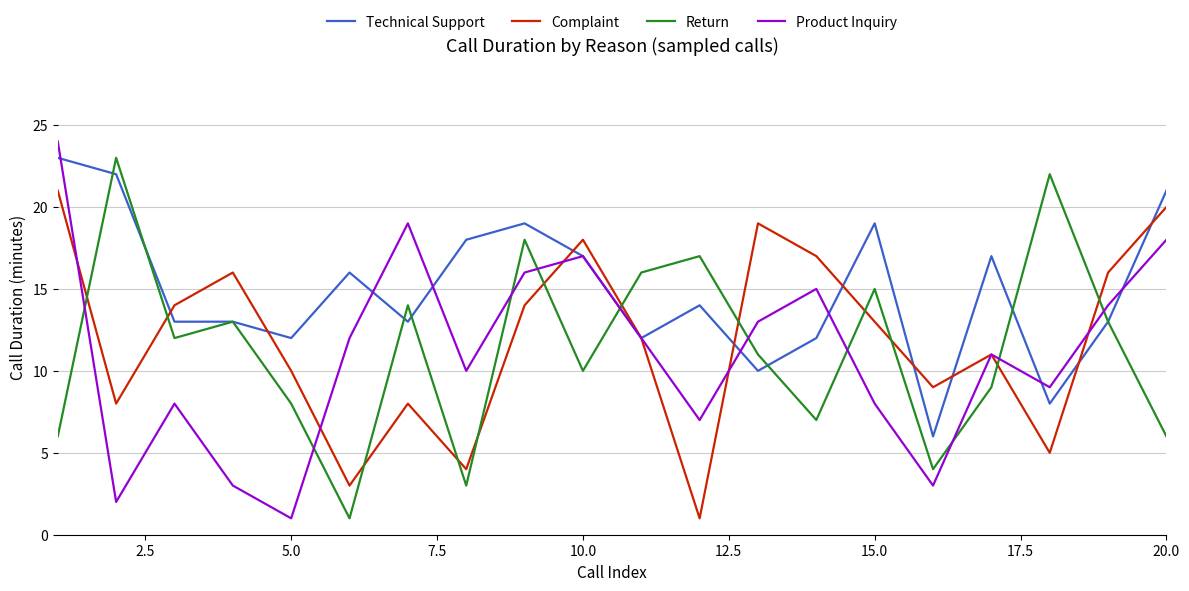

Does the chart have visible grid lines?

Yes